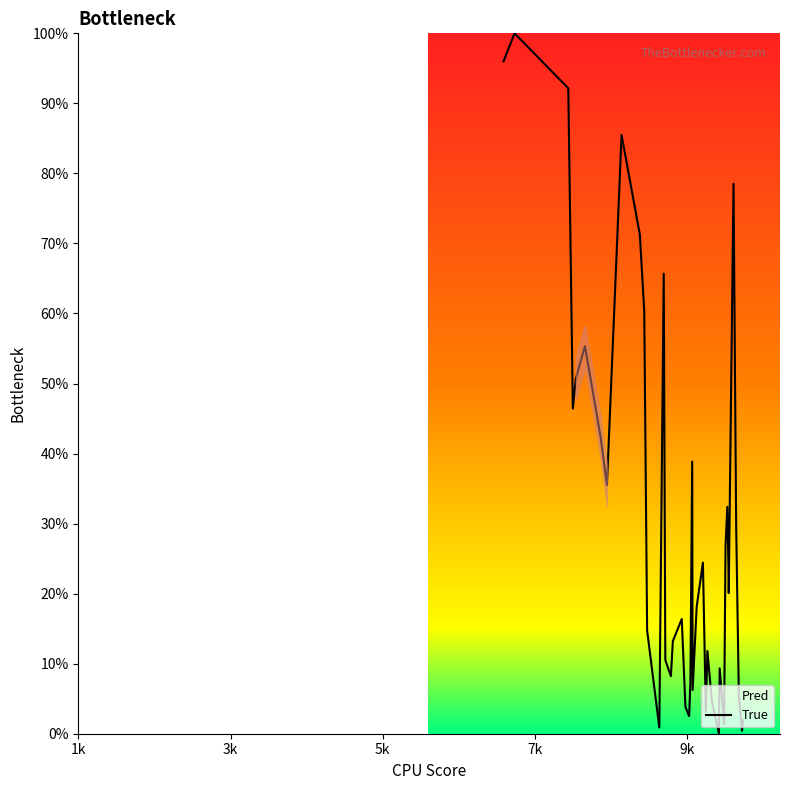

What is the maximum value shown in the chart?

100.0